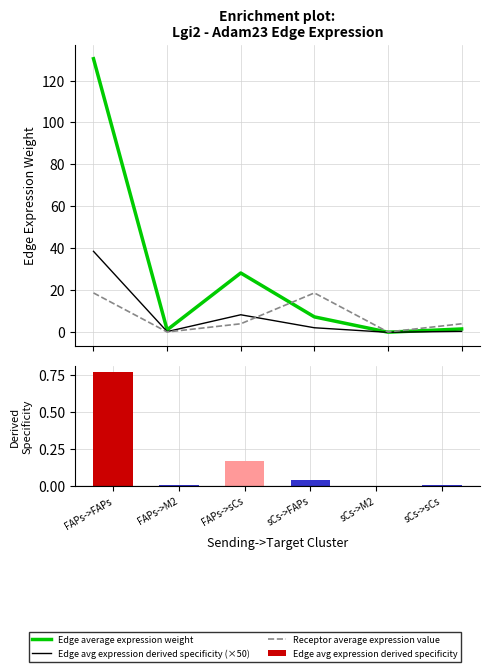

Is it true that Edge average expression weight equals 0.1 at sCs->M2?

False